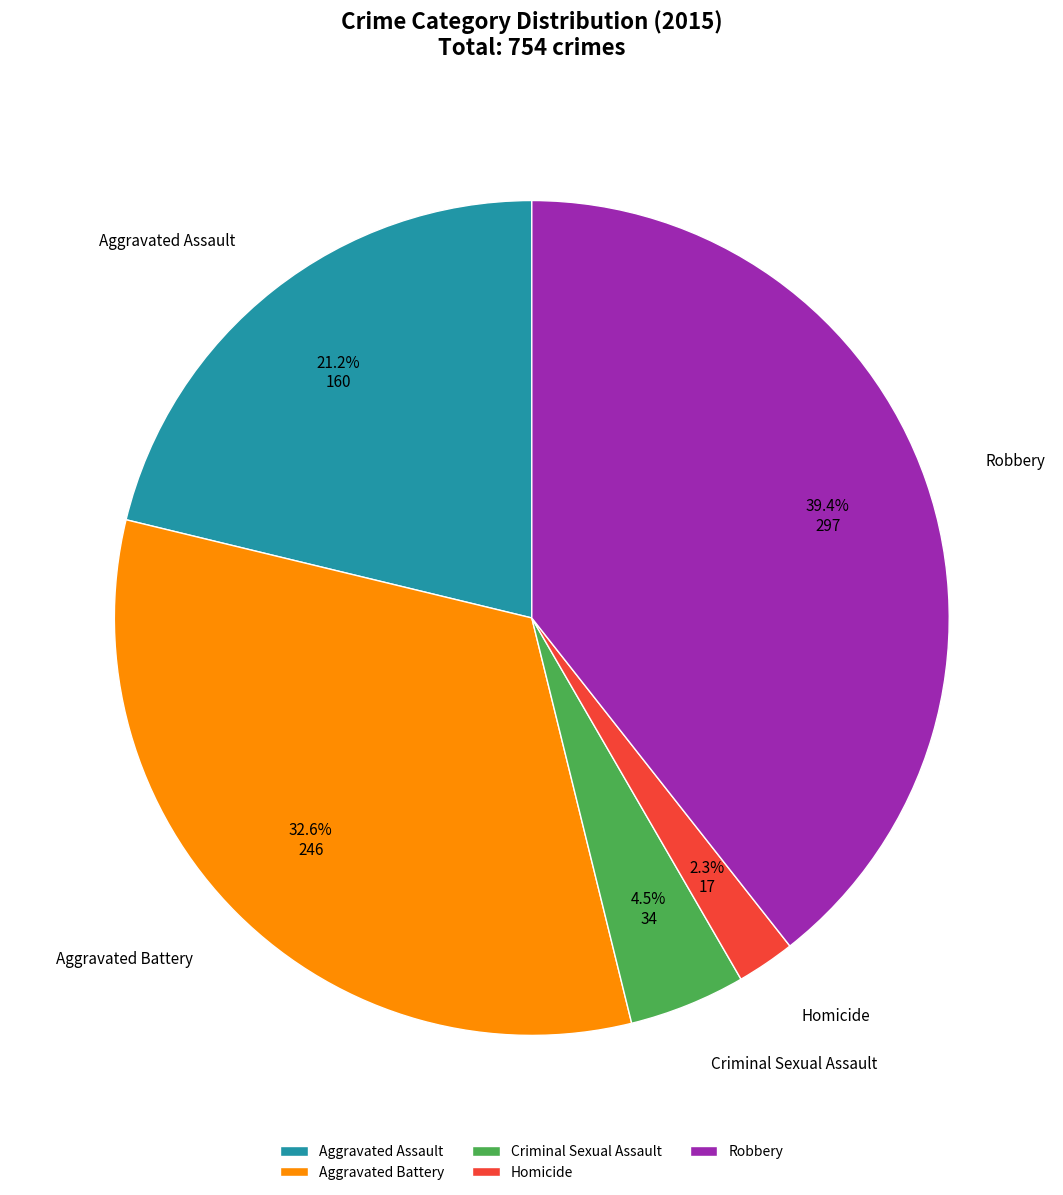

Rank the categories by value from highest to lowest.

Robbery, Aggravated Battery, Aggravated Assault, Criminal Sexual Assault, Homicide